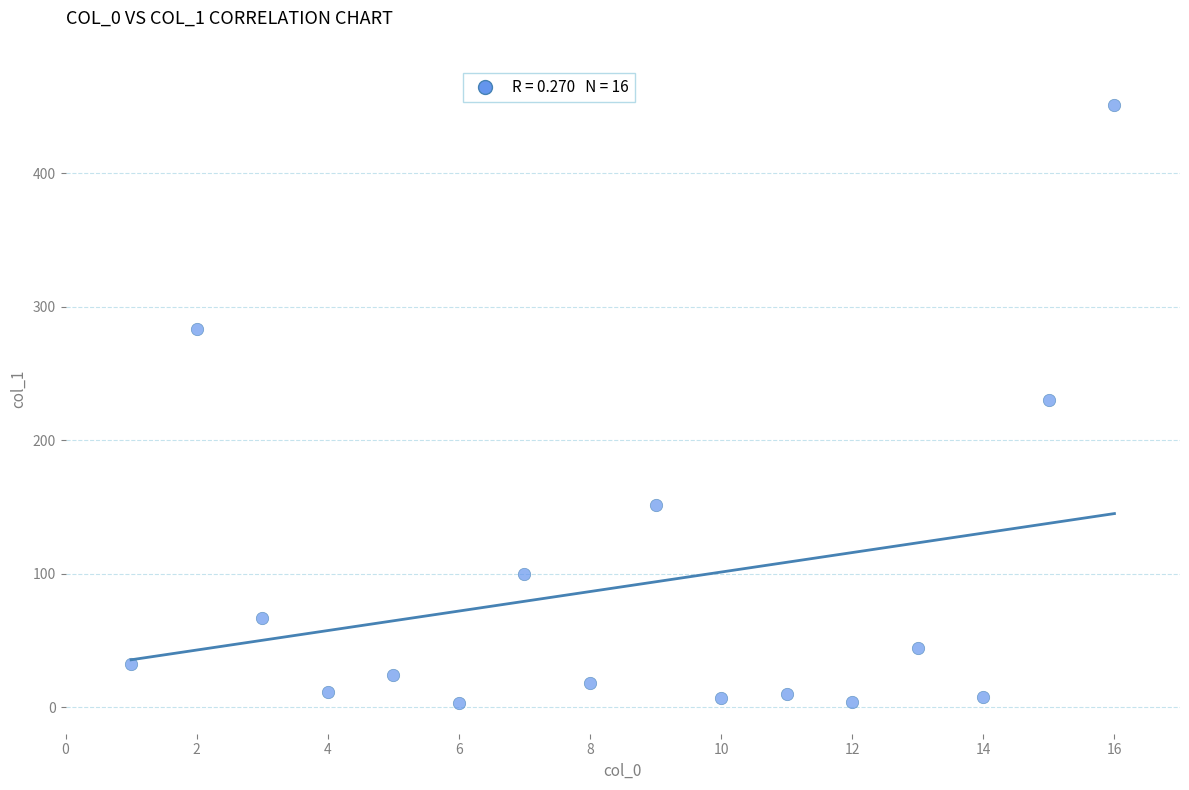

What is the range of X values (max minus min)?

15.0